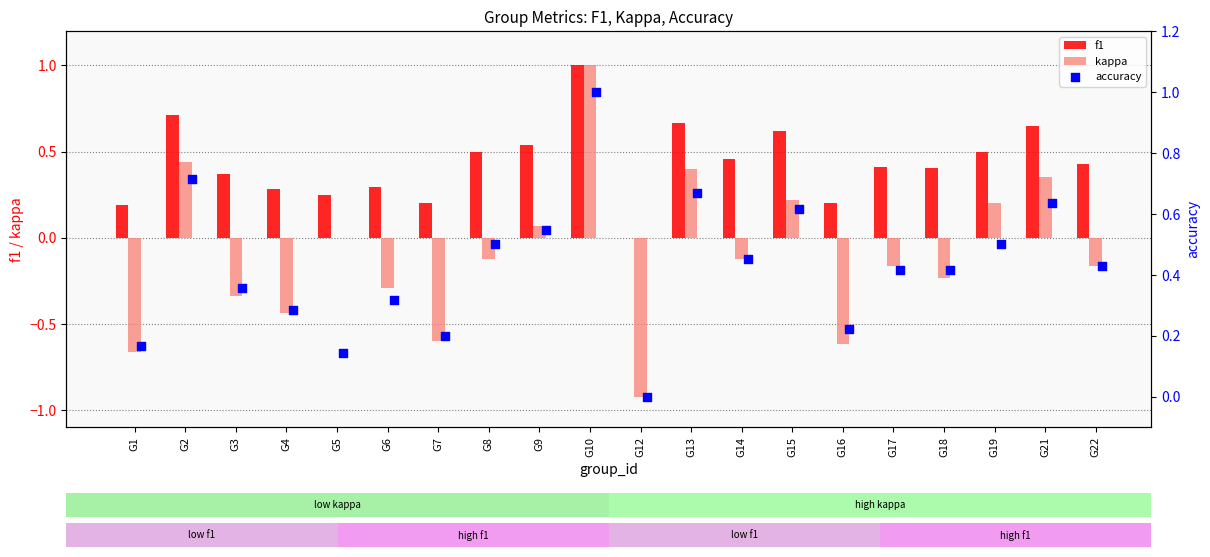

Which series has the largest total across all categories?

f1